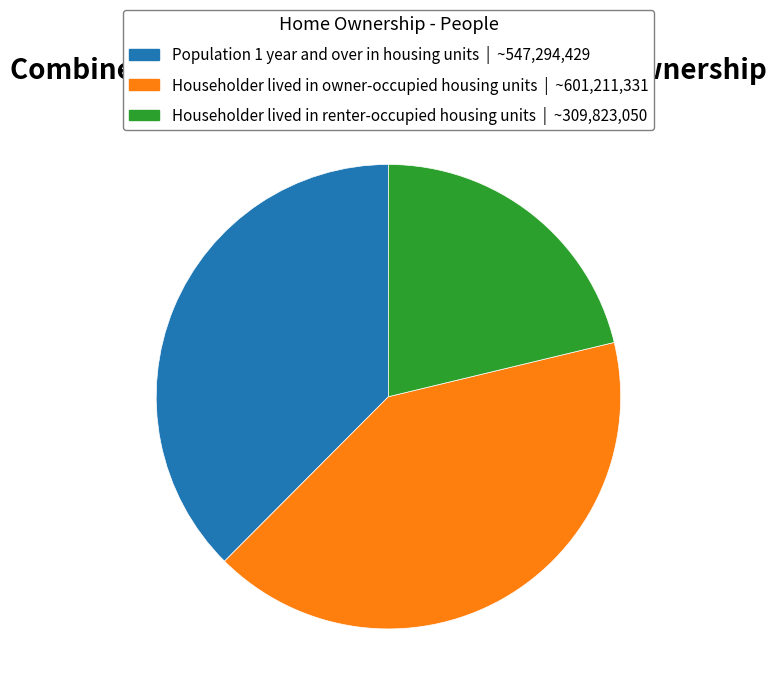

Is there a majority slice in this chart?

No